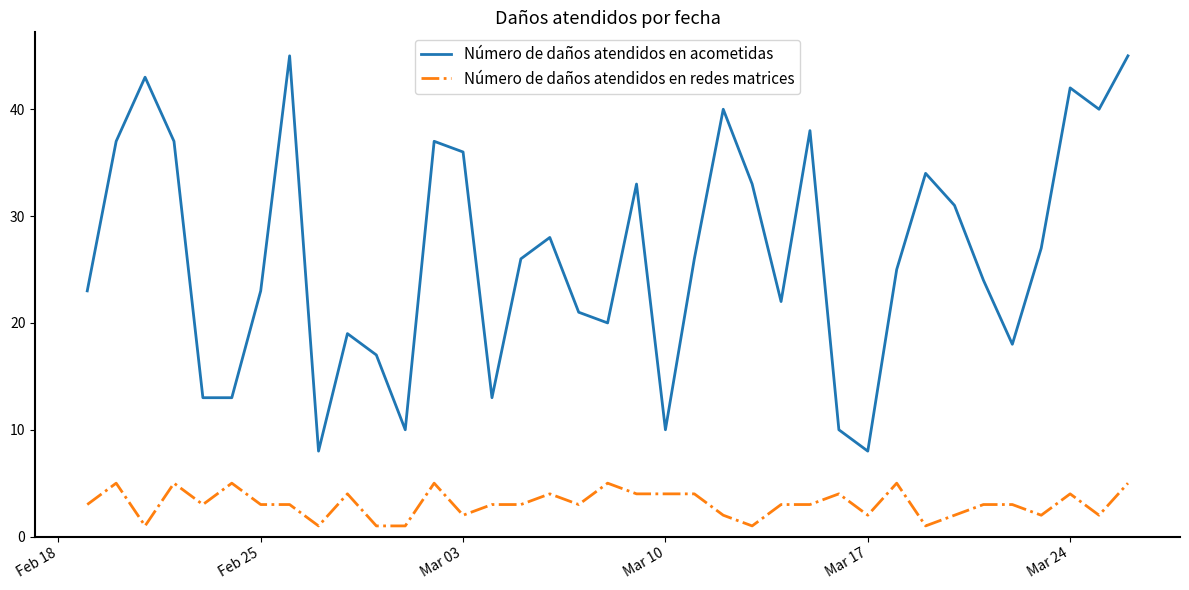

Which series has the largest total across all categories?

Número de daños atendidos en acometidas